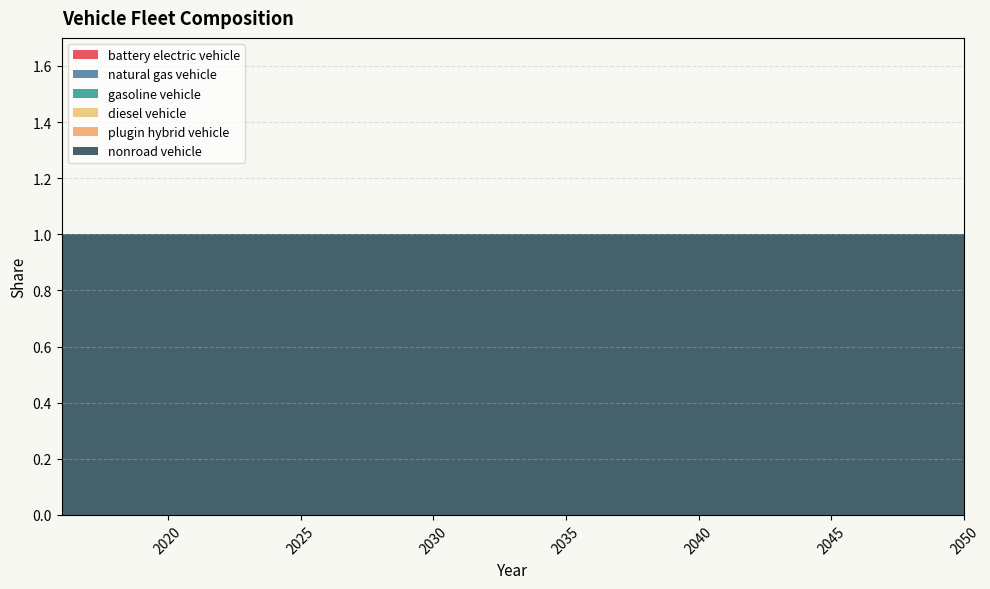

Reading left to right, list all the values displayed in this chart.

battery electric vehicle: 2016=0	2017=0	2018=0	2019=0	2020=0	2021=0	2022=0	2023=0	2024=0	2025=0	2026=0	2027=0	2028=0	2029=0	2030=0	2031=0	2032=0	2033=0	2034=0	2035=0	2036=0	2037=0	2038=0	2039=0	2040=0	2041=0	2042=0	2043=0	2044=0	2045=0	2046=0	2047=0	2048=0	2049=0	2050=0
natural gas vehicle: 2016=0	2017=0	2018=0	2019=0	2020=0	2021=0	2022=0	2023=0	2024=0	2025=0	2026=0	2027=0	2028=0	2029=0	2030=0	2031=0	2032=0	2033=0	2034=0	2035=0	2036=0	2037=0	2038=0	2039=0	2040=0	2041=0	2042=0	2043=0	2044=0	2045=0	2046=0	2047=0	2048=0	2049=0	2050=0
gasoline vehicle: 2016=0	2017=0	2018=0	2019=0	2020=0	2021=0	2022=0	2023=0	2024=0	2025=0	2026=0	2027=0	2028=0	2029=0	2030=0	2031=0	2032=0	2033=0	2034=0	2035=0	2036=0	2037=0	2038=0	2039=0	2040=0	2041=0	2042=0	2043=0	2044=0	2045=0	2046=0	2047=0	2048=0	2049=0	2050=0
diesel vehicle: 2016=0	2017=0	2018=0	2019=0	2020=0	2021=0	2022=0	2023=0	2024=0	2025=0	2026=0	2027=0	2028=0	2029=0	2030=0	2031=0	2032=0	2033=0	2034=0	2035=0	2036=0	2037=0	2038=0	2039=0	2040=0	2041=0	2042=0	2043=0	2044=0	2045=0	2046=0	2047=0	2048=0	2049=0	2050=0
plugin hybrid vehicle: 2016=0	2017=0	2018=0	2019=0	2020=0	2021=0	2022=0	2023=0	2024=0	2025=0	2026=0	2027=0	2028=0	2029=0	2030=0	2031=0	2032=0	2033=0	2034=0	2035=0	2036=0	2037=0	2038=0	2039=0	2040=0	2041=0	2042=0	2043=0	2044=0	2045=0	2046=0	2047=0	2048=0	2049=0	2050=0
nonroad vehicle: 2016=1	2017=1	2018=1	2019=1	2020=1	2021=1	2022=1	2023=1	2024=1	2025=1	2026=1	2027=1	2028=1	2029=1	2030=1	2031=1	2032=1	2033=1	2034=1	2035=1	2036=1	2037=1	2038=1	2039=1	2040=1	2041=1	2042=1	2043=1	2044=1	2045=1	2046=1	2047=1	2048=1	2049=1	2050=1